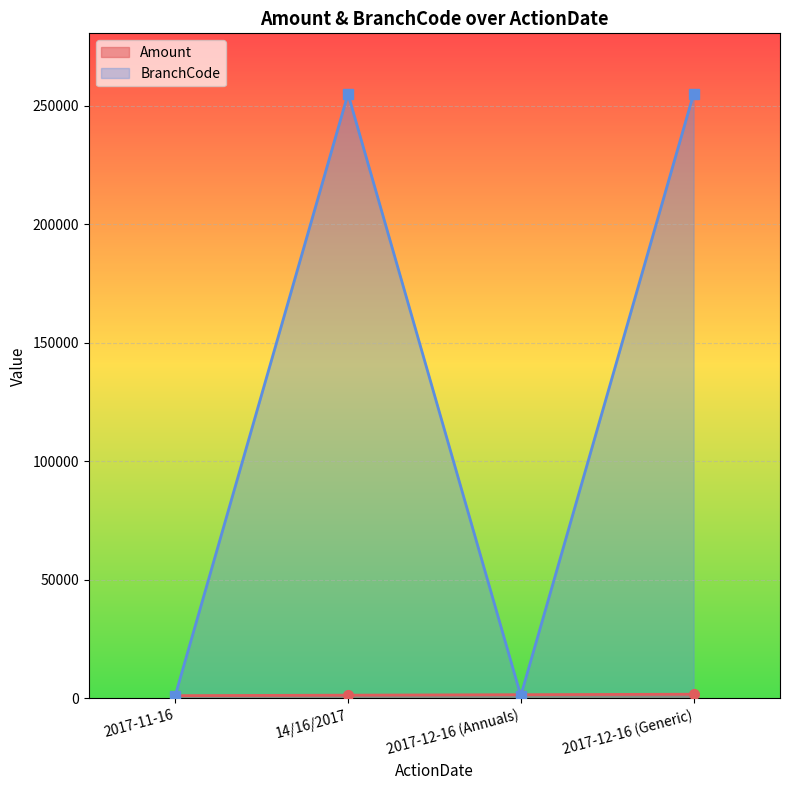

What position from the right is 2017-11-16?

4